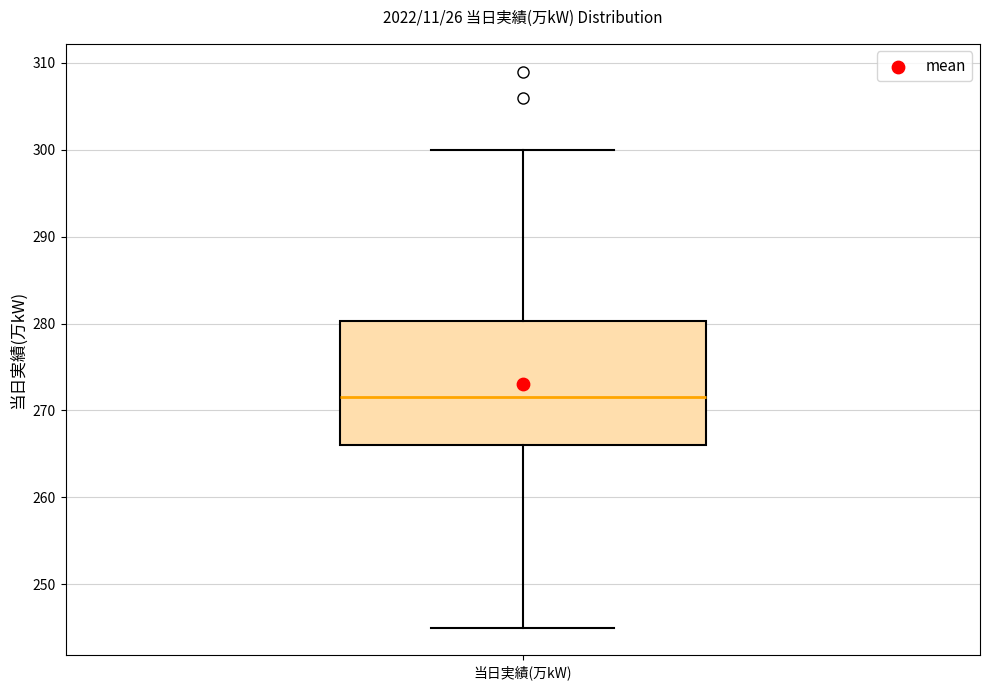

Transcribe this box plot: give where the median line is, the range the box spans, and where the two whiskers end, as read against the y-axis. The values are not printed on the chart, so give them approximately, as read against the axis.

median 272, box 266 to 280, whiskers 245 to 300